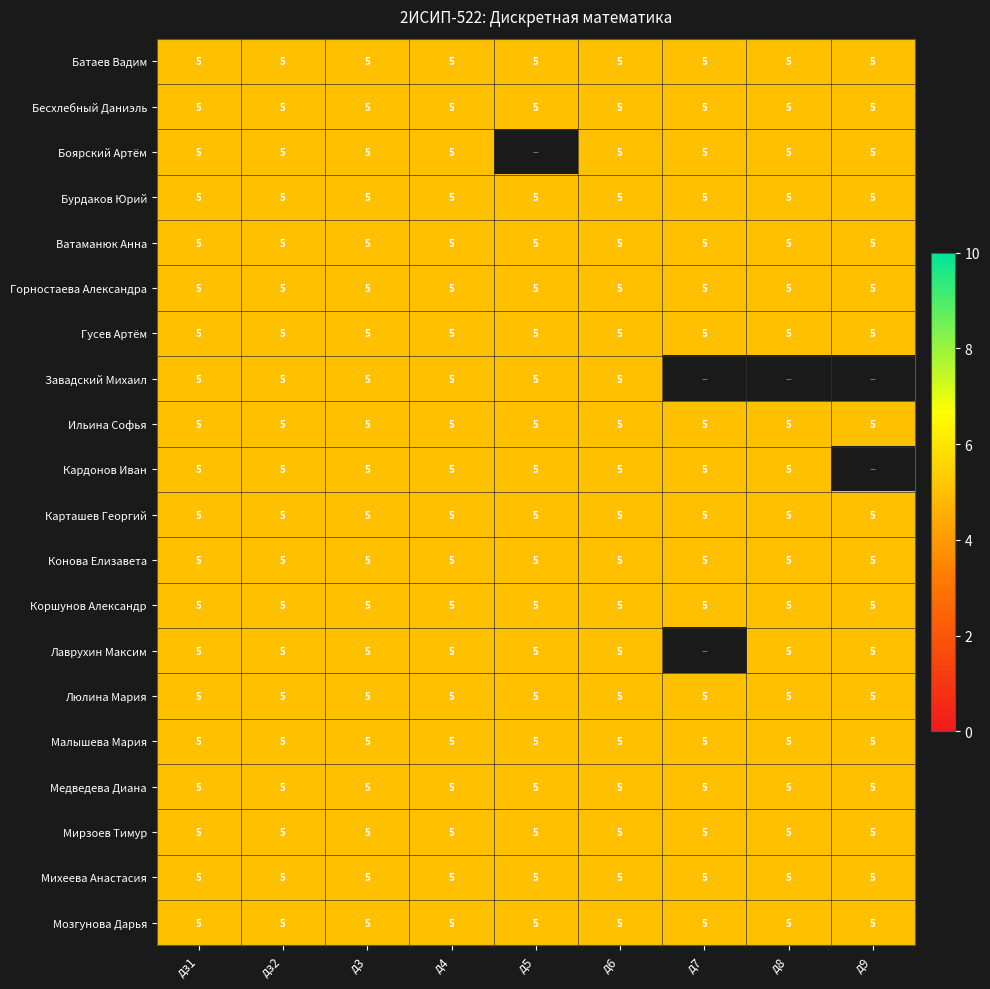

Which series has the largest range (max minus min)?

Боярский Артём